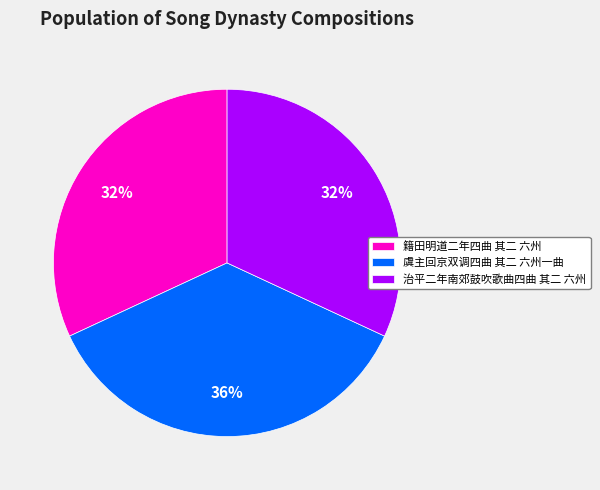

Does 治平二年南郊鼓吹歌曲四曲 其二 六州 account for over 50% of the chart?

No